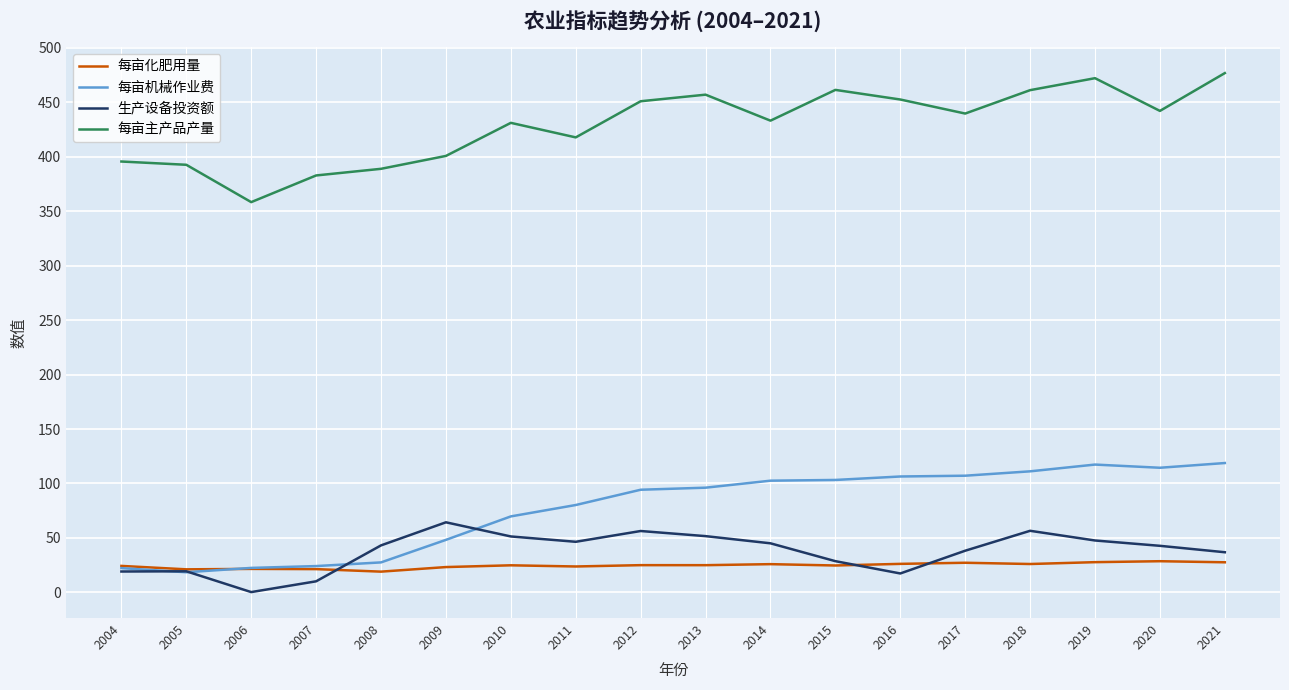

Is the value of 每亩机械作业费 at 2020 greater than the value of 每亩主产品产量 at 2012?

No